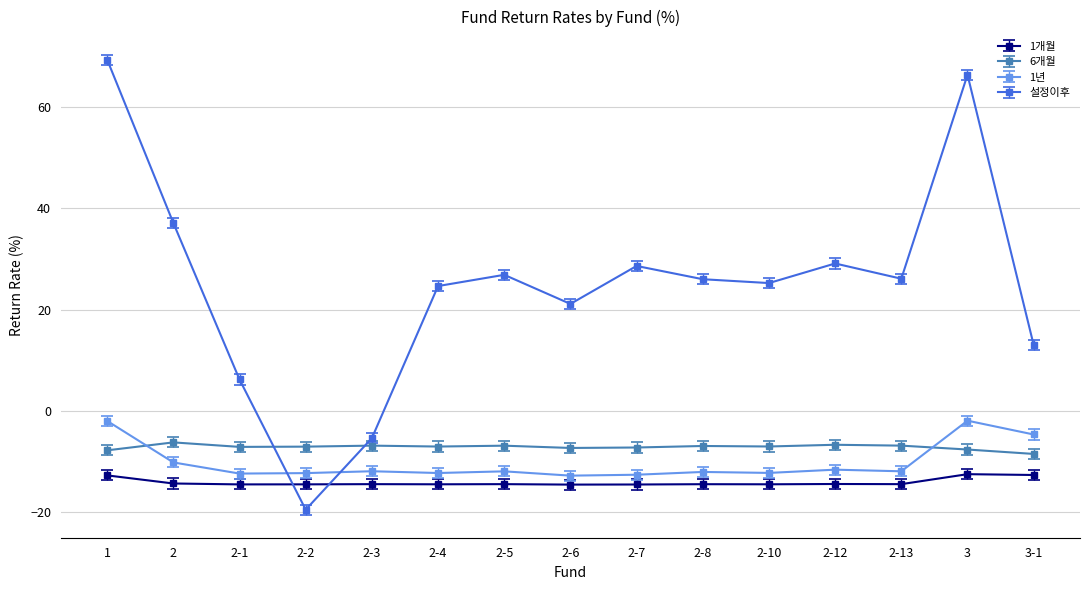

Rank the series by their maximum value, from lowest to highest.

1개월, 6개월, 1년, 설정이후